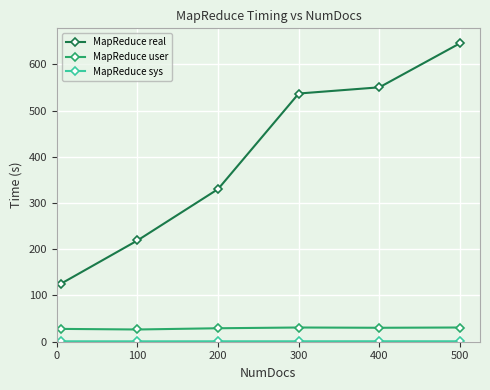

What is the sum of all MapReduce real values?

2407.8